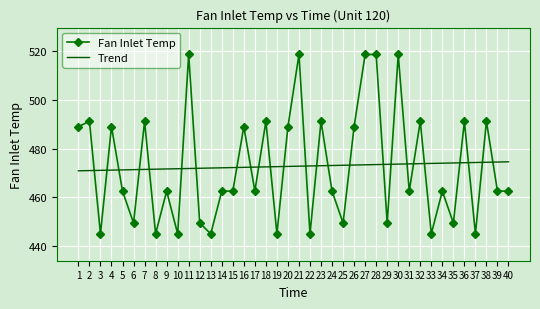

List the series in order of their peak value, highest first.

Fan Inlet Temp, Trend